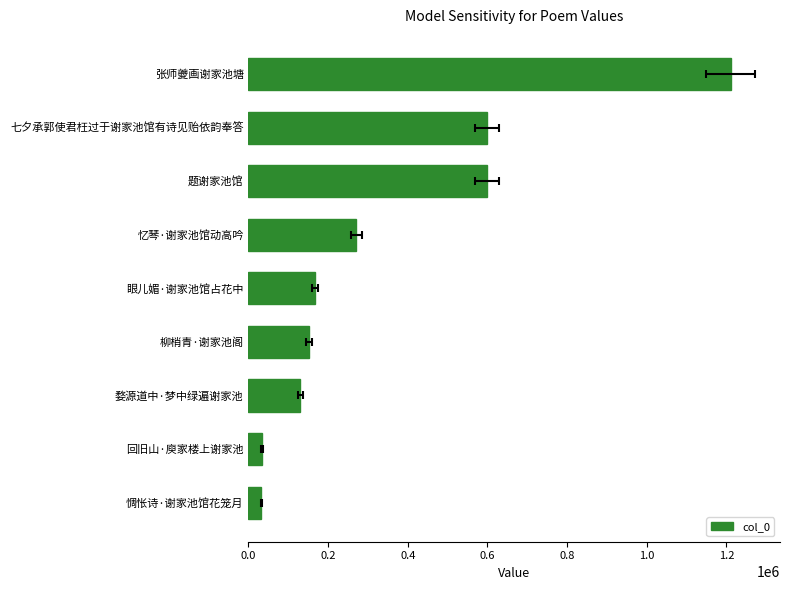

What is the ratio of the value at 惆怅诗·谢家池馆花笼月 to the value at 题谢家池馆?

0.1